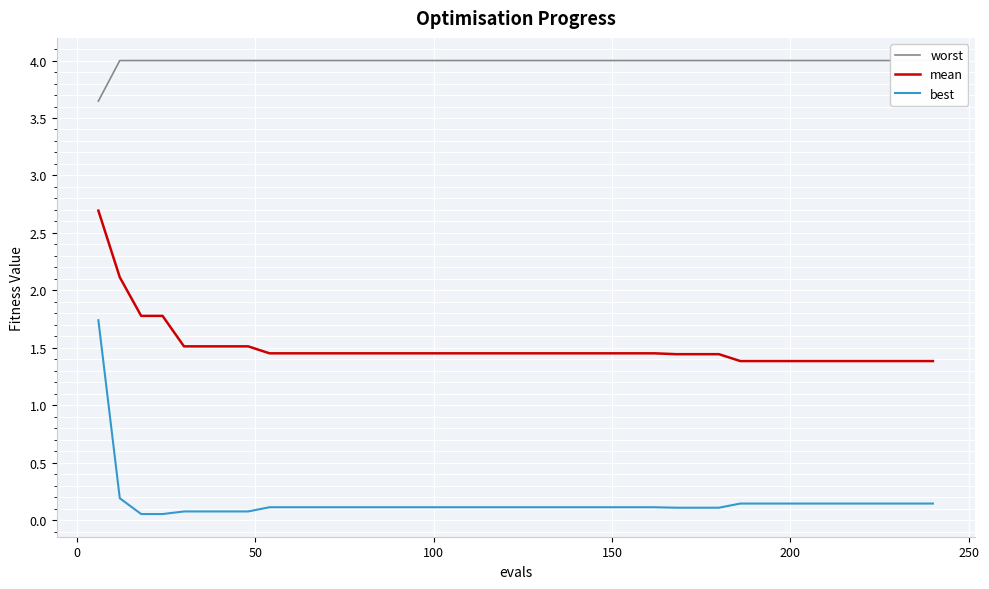

True or false: best and mean cross at least once.

False